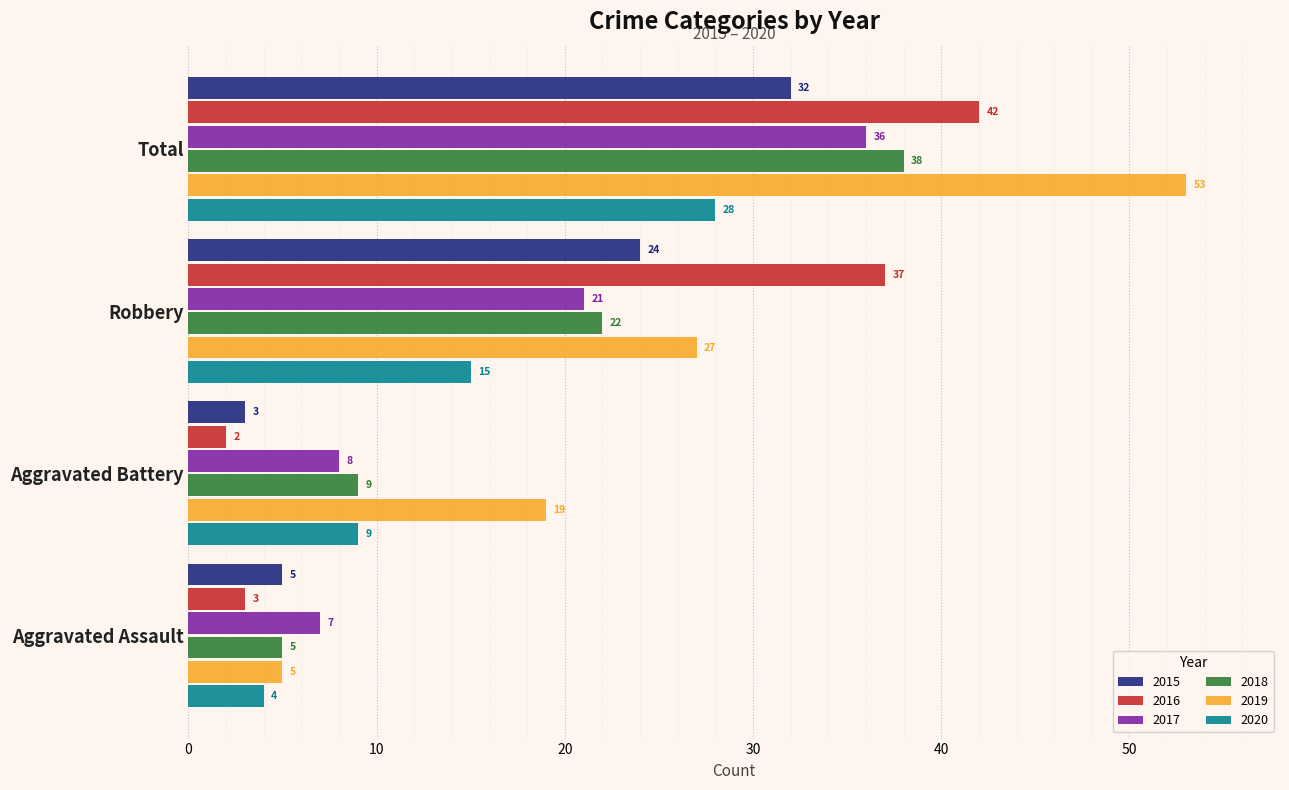

Where is 2015 nearest to the value 17?

Robbery